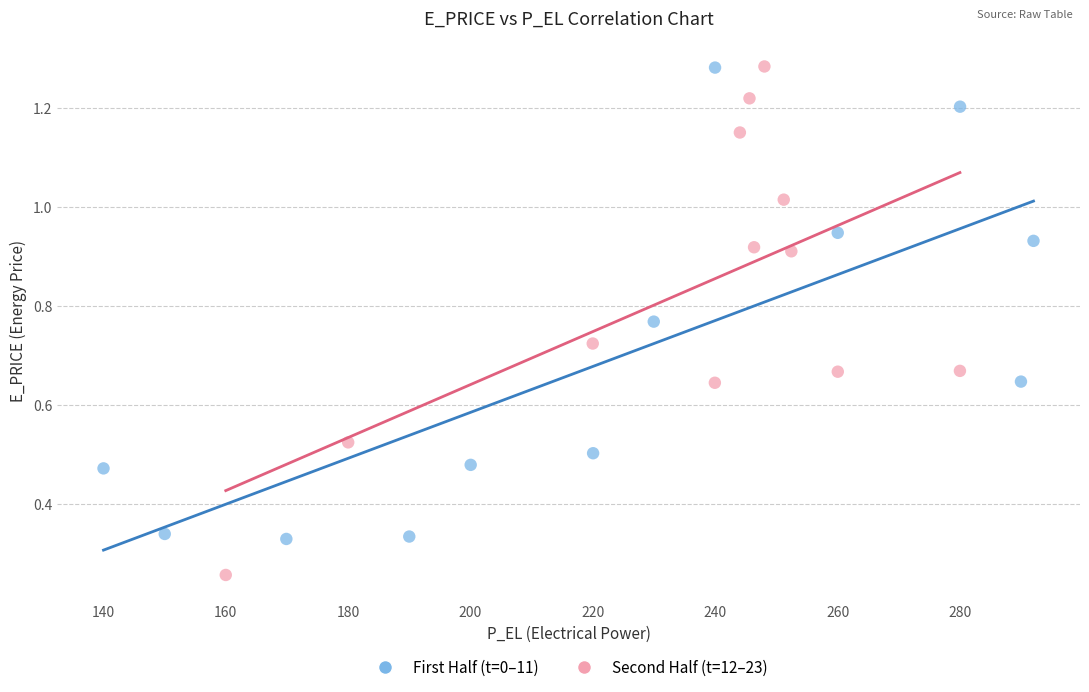

Which series reaches the minimum Y coordinate?

Second Half (t=12–23)